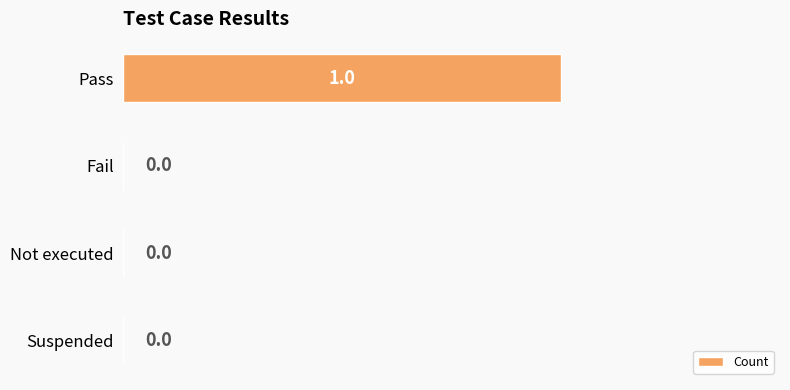

How many values are between 0 and 1?

4